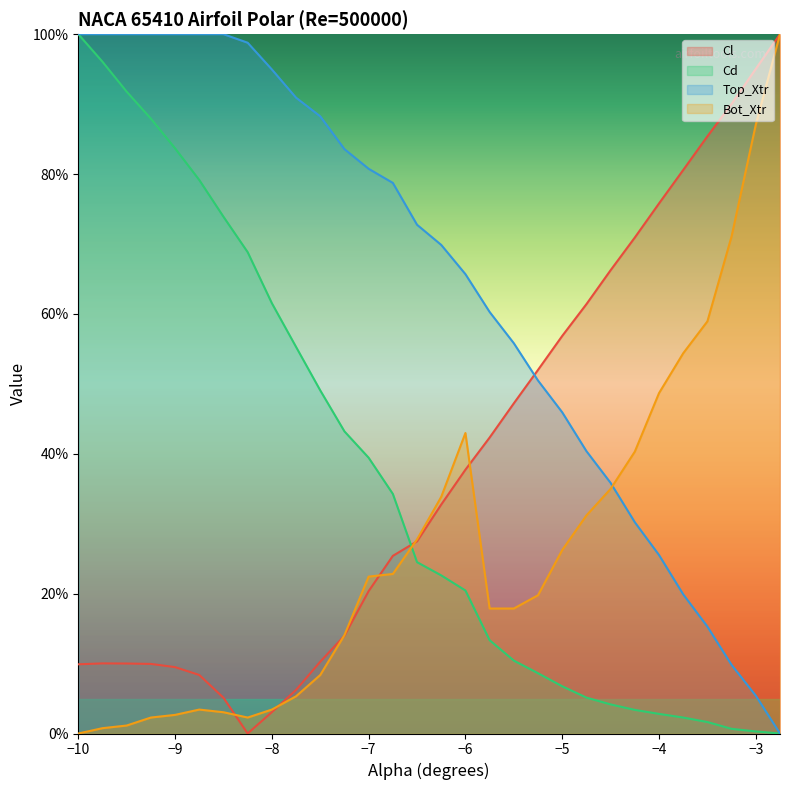

The Bot_Xtr series shows 0.8 at -8.0. True or false?

False